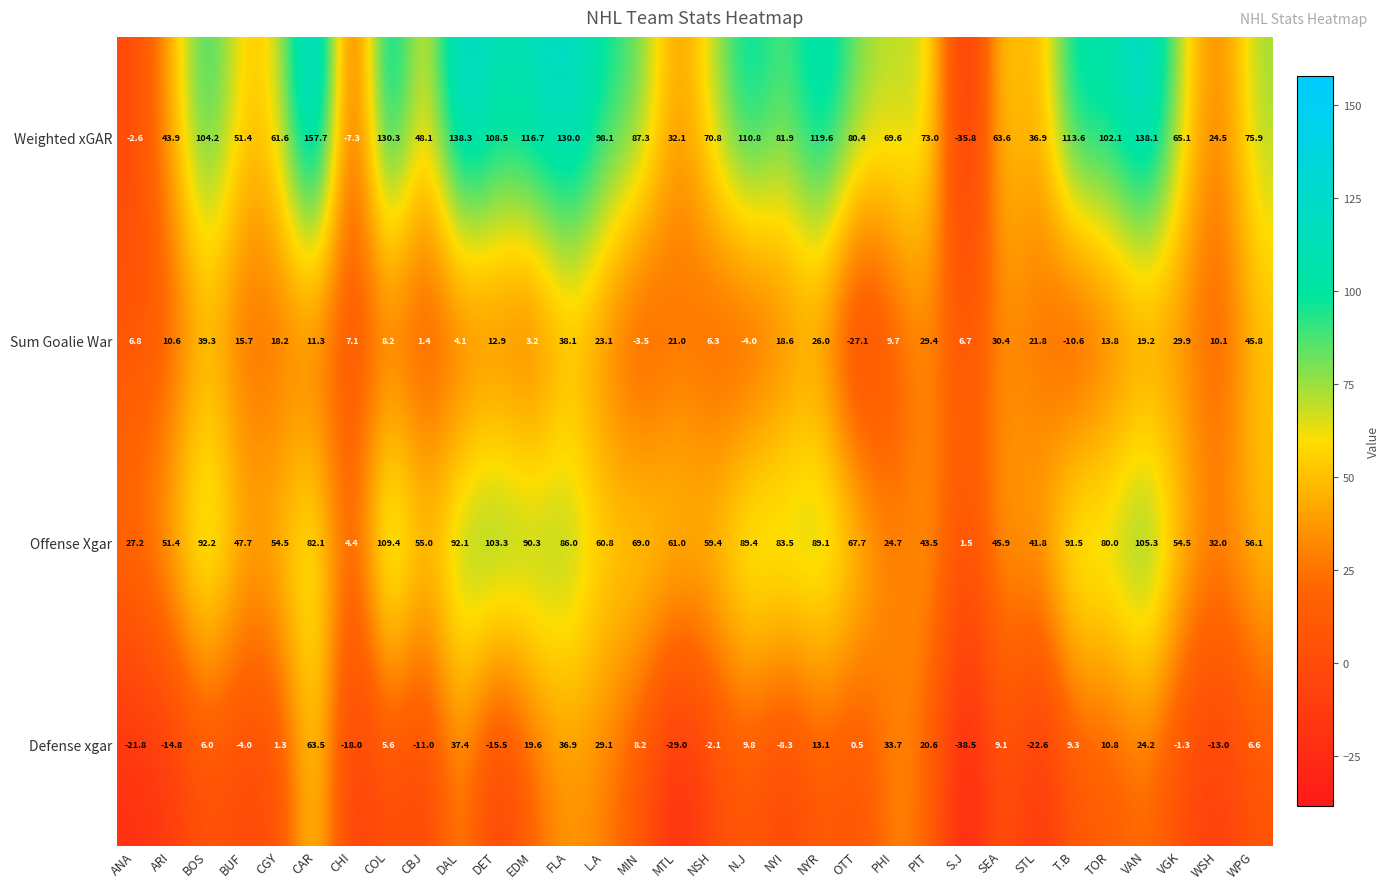

What value does the Sum Goalie War series have at NYR?

26.0